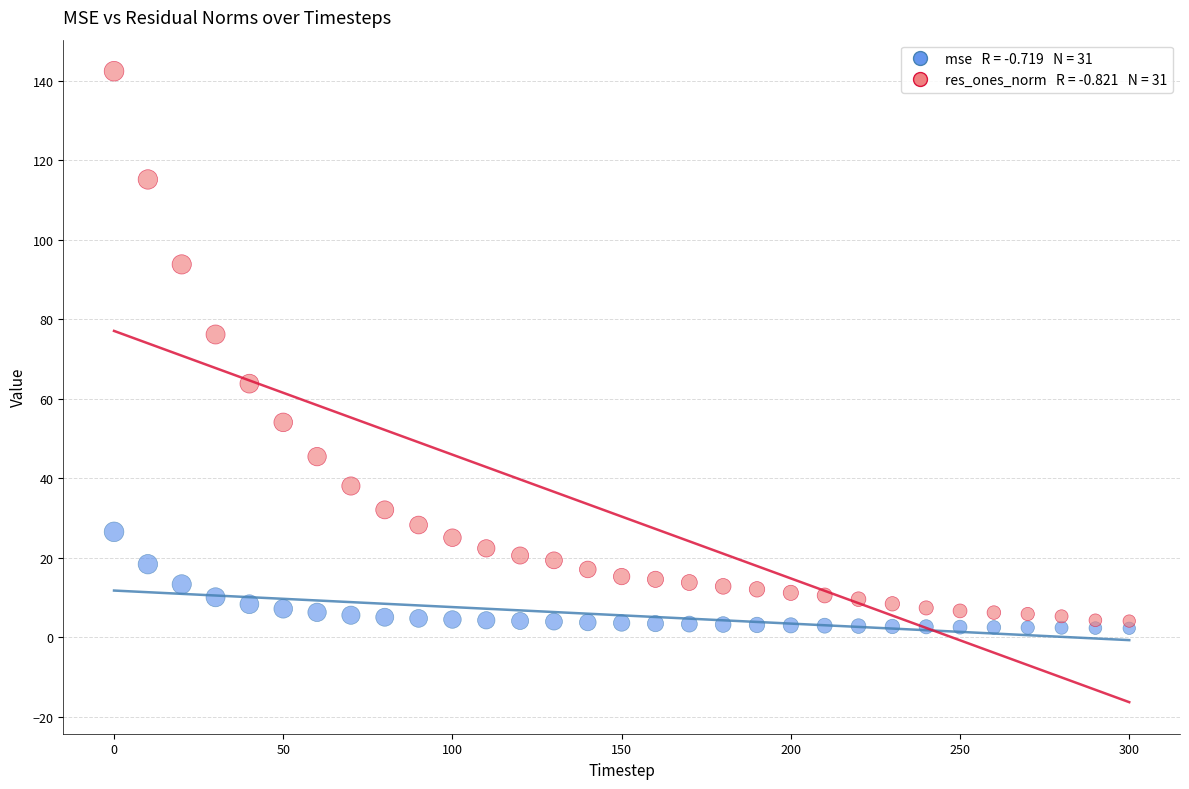

Across all data points, what is the range of X values (max minus min)?

300.0